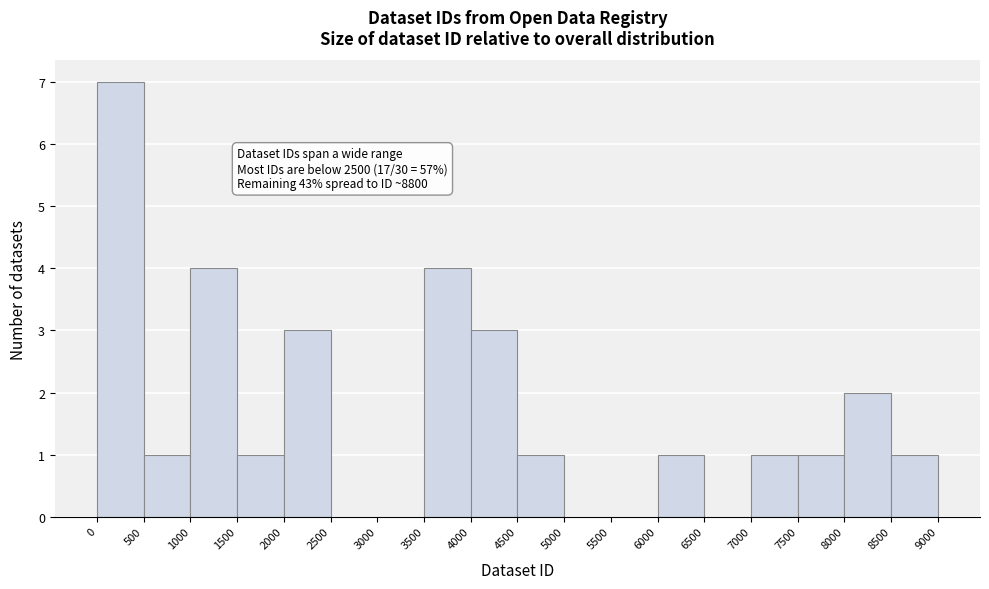

Which range on the x-axis has the tallest bar?

0 to 500